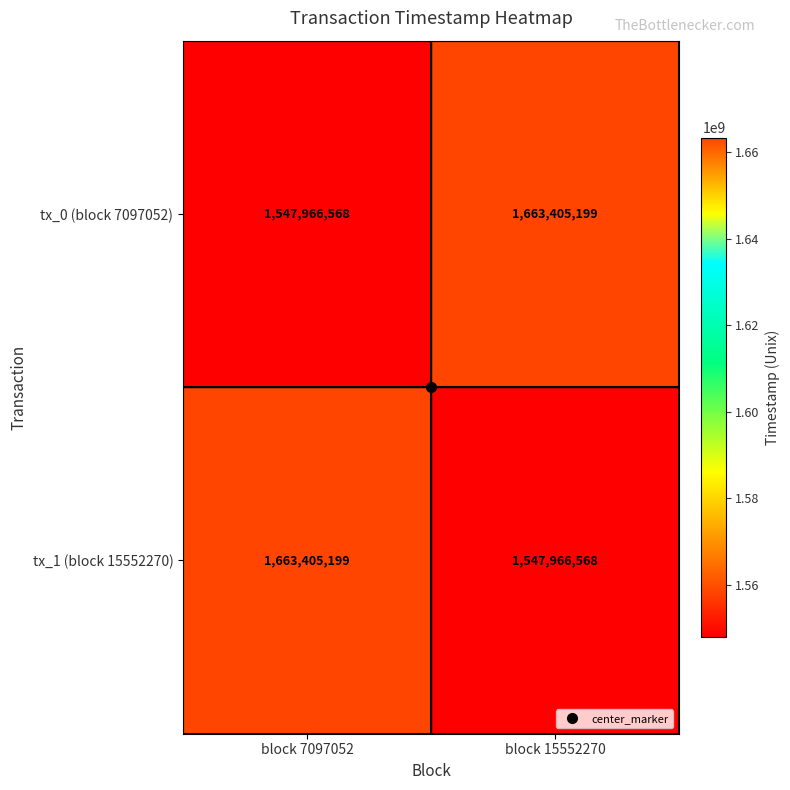

What is the spread (max minus min) of values at block 7097052?

115438631